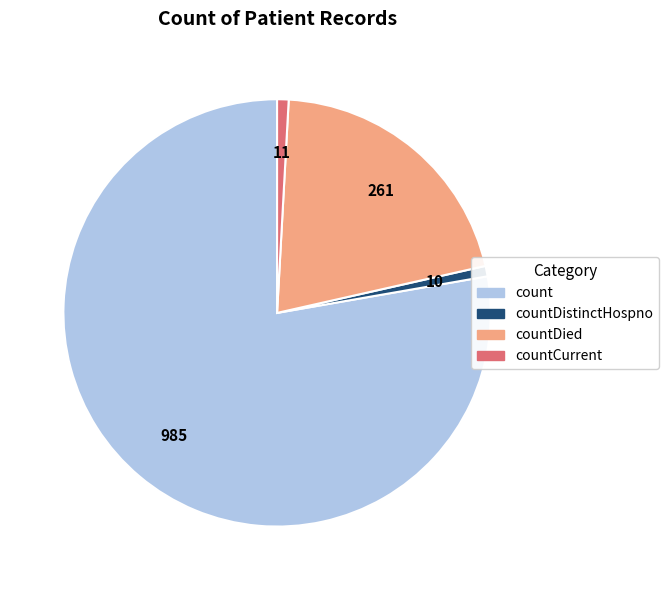

How many slices are in this pie chart?

4